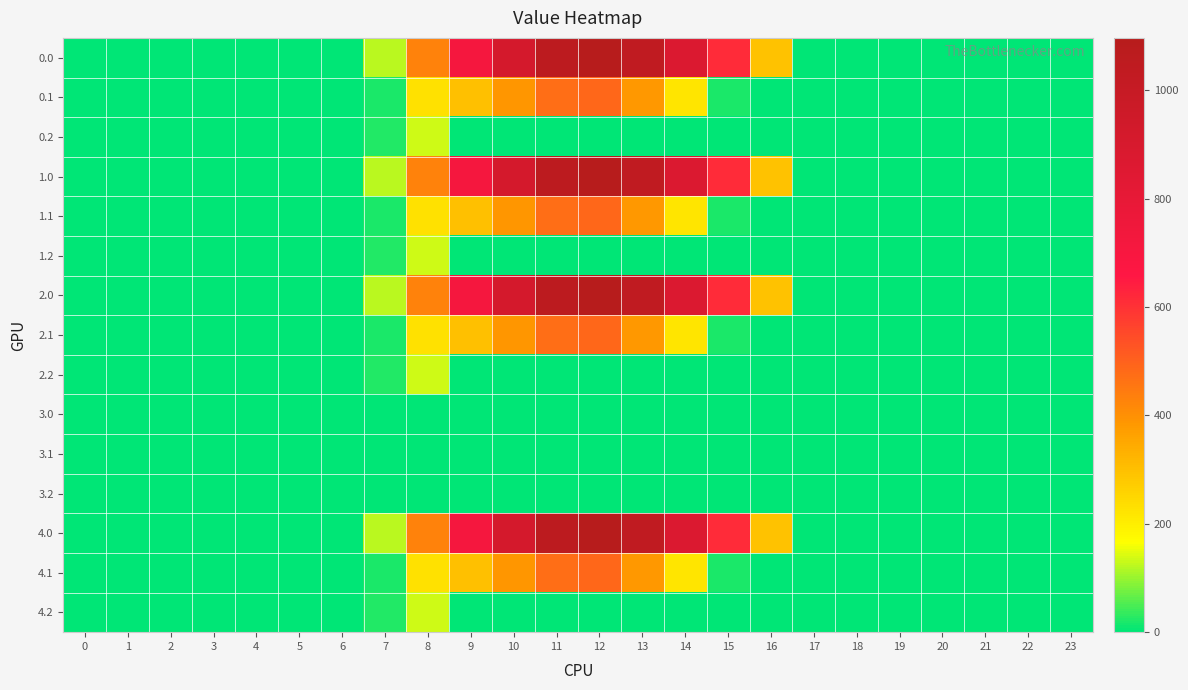

What is the greatest value displayed?

1096.7